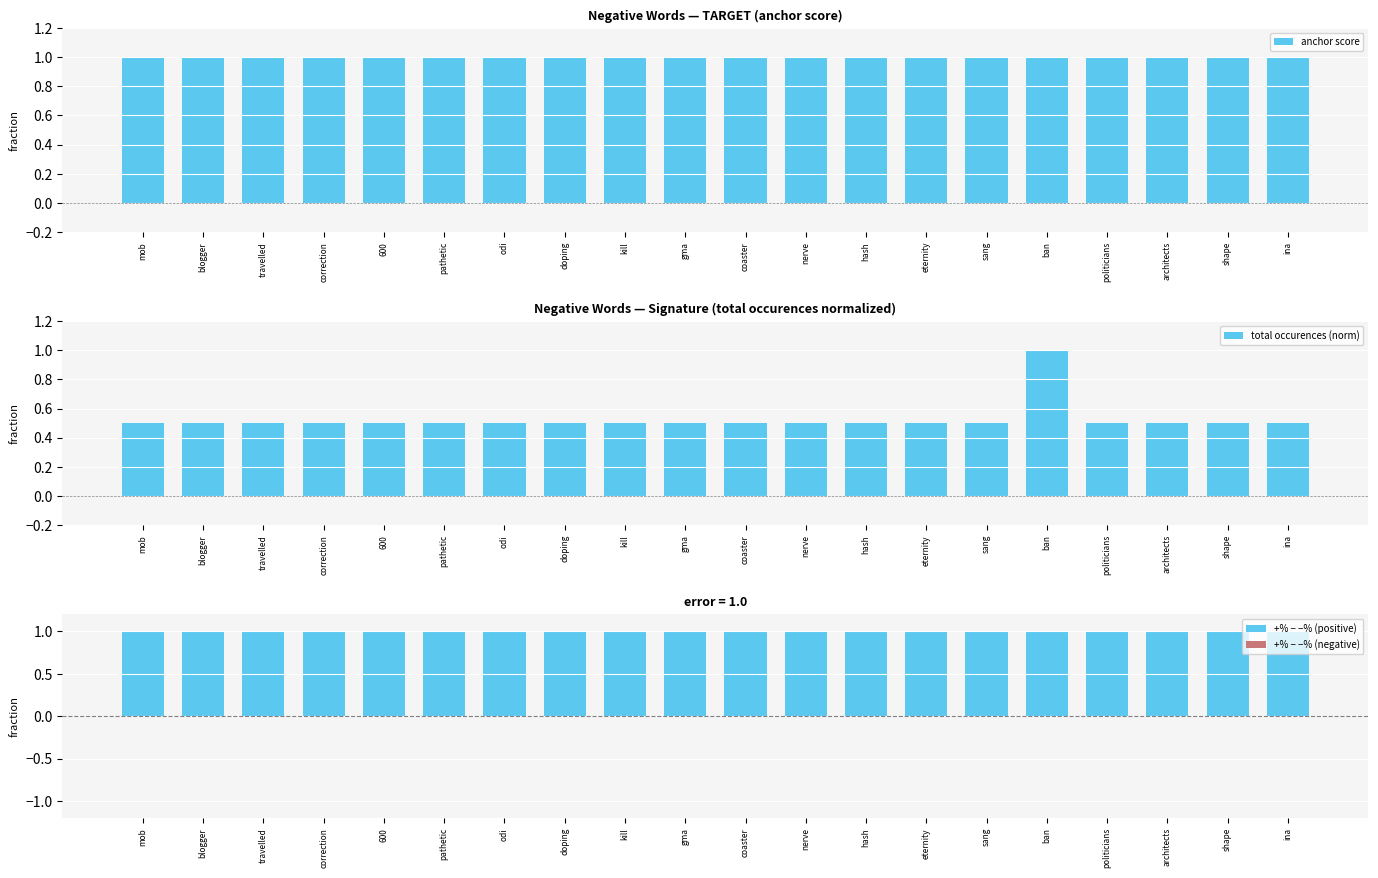

Reading left to right, transcribe all the data shown in this chart.

anchor score: 1.0	1.0	1.0	1.0	1.0	1.0	1.0	1.0	1.0	1.0	1.0	1.0	1.0	1.0	1.0	1.0	1.0	1.0	1.0	1.0
total occurences (norm): 0.5	0.5	0.5	0.5	0.5	0.5	0.5	0.5	0.5	0.5	0.5	0.5	0.5	0.5	0.5	1.0	0.5	0.5	0.5	0.5
+% − −% (positive): 1.0	1.0	1.0	1.0	1.0	1.0	1.0	1.0	1.0	1.0	1.0	1.0	1.0	1.0	1.0	1.0	1.0	1.0	1.0	1.0
+% − −% (negative): 0.0	0.0	0.0	0.0	0.0	0.0	0.0	0.0	0.0	0.0	0.0	0.0	0.0	0.0	0.0	0.0	0.0	0.0	0.0	0.0